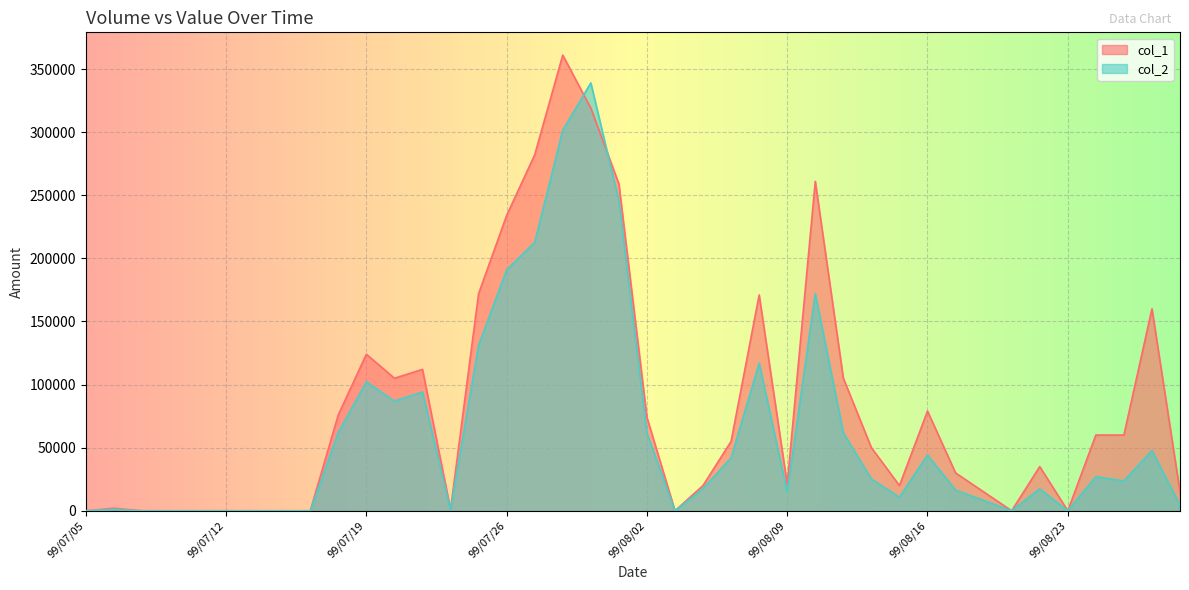

How many values in the col_2 series are below 23700?

20